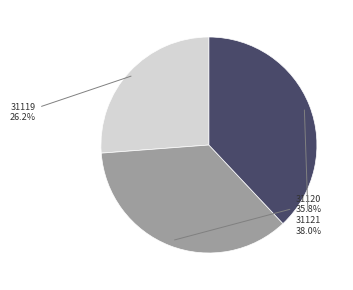

Is there any slice that represents more than half of the pie?

No